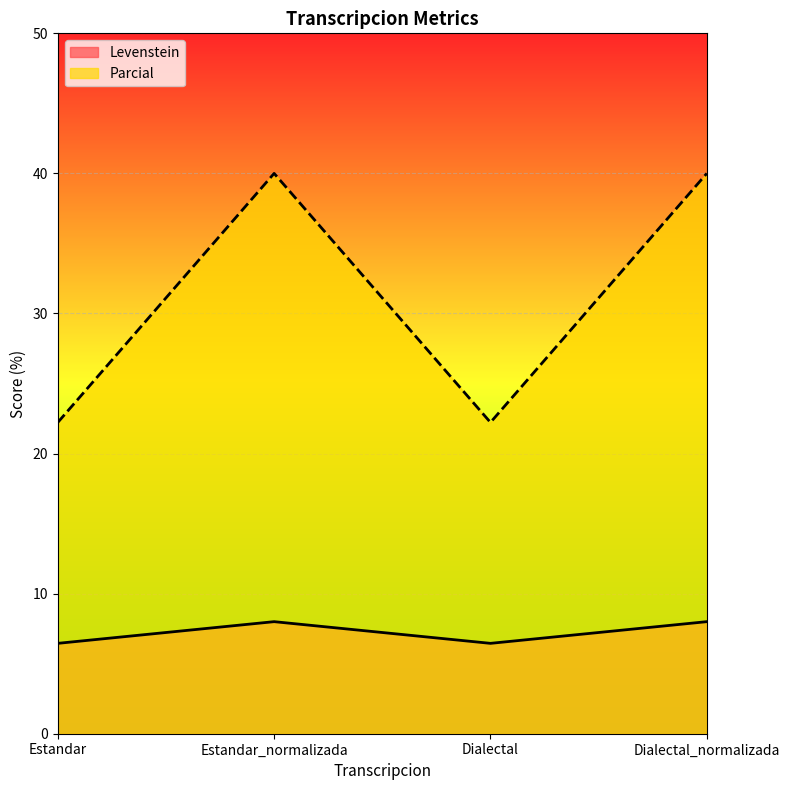

What are all the series names shown in the legend?

Levenstein, Parcial